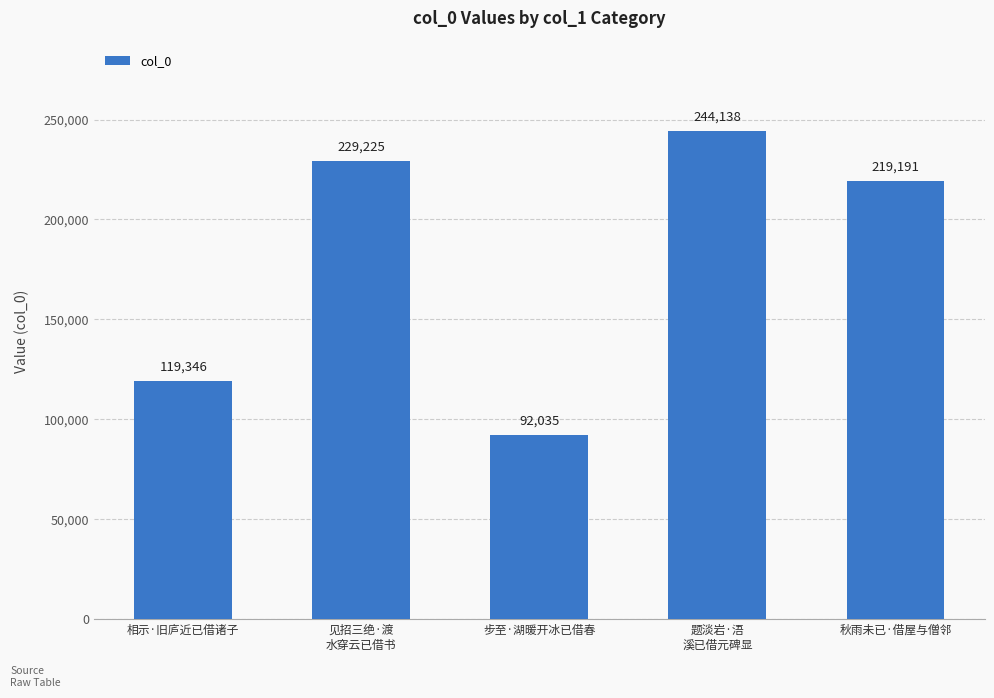

Rank the categories by value from highest to lowest.

题淡岩·浯
溪已借元碑显, 见招三绝·渡
水穿云已借书, 秋雨未已·借屋与僧邻, 相示·旧庐近已借诸子, 步至·湖暖开冰已借春